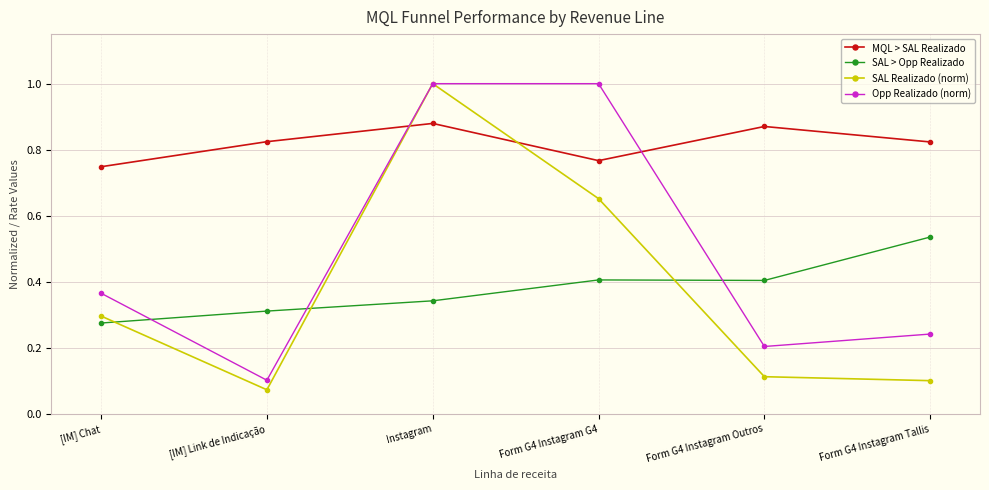

How many lines are shown in the chart?

4